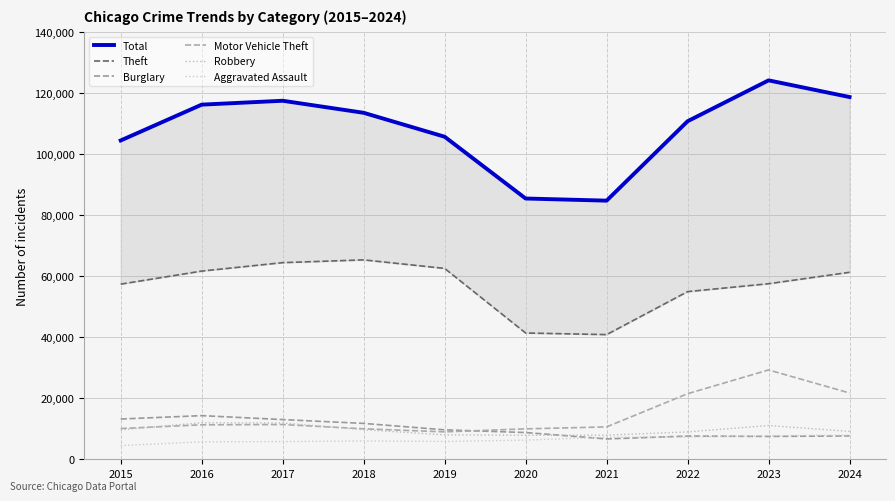

Where do Aggravated Assault and Burglary first cross each other?

2020 and 2021